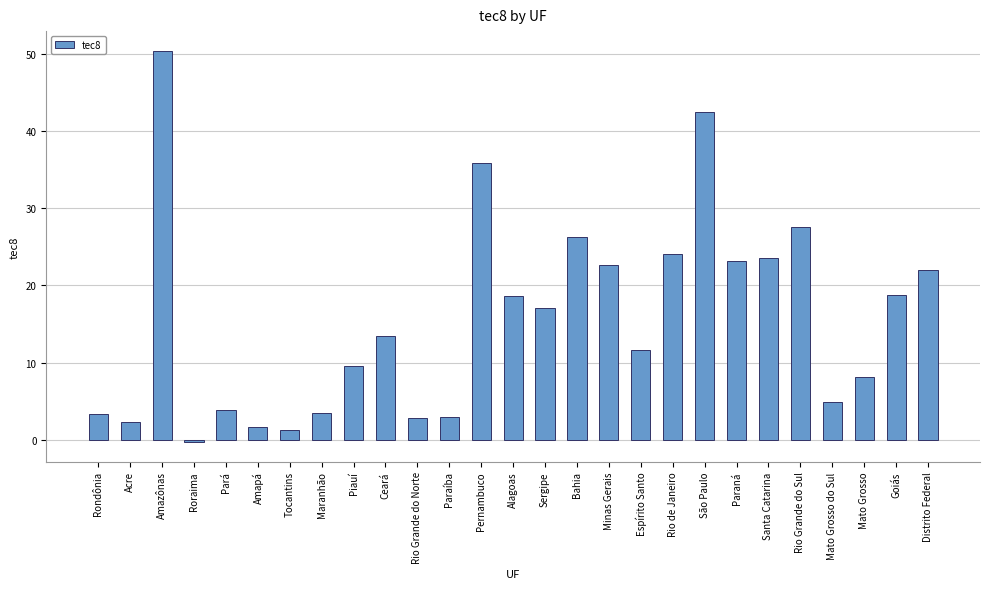

What is the sum of all values?

420.8